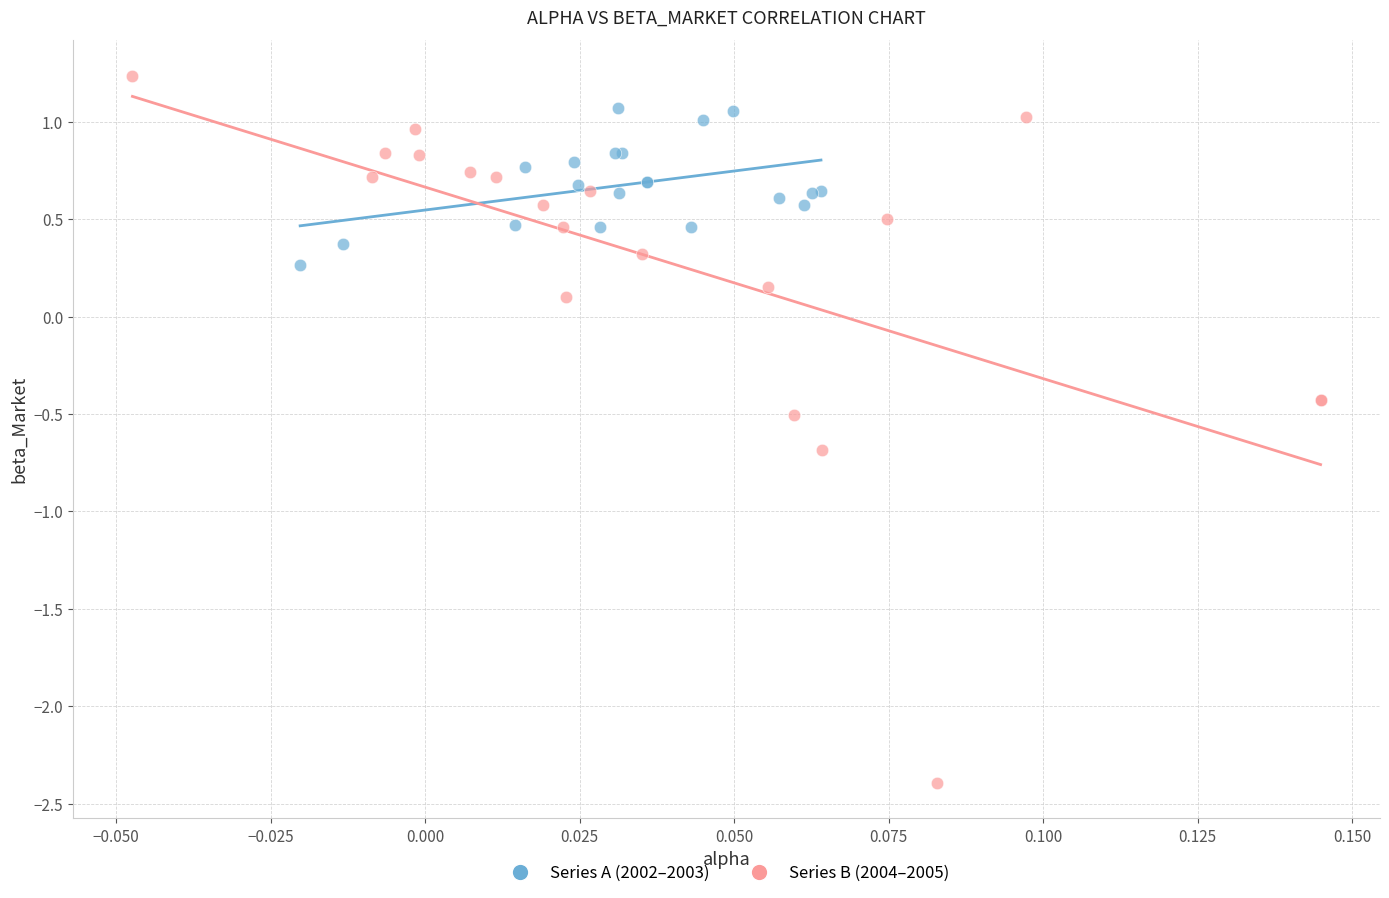

What are all the series names shown in the legend?

Series A (2002–2003), Series B (2004–2005)